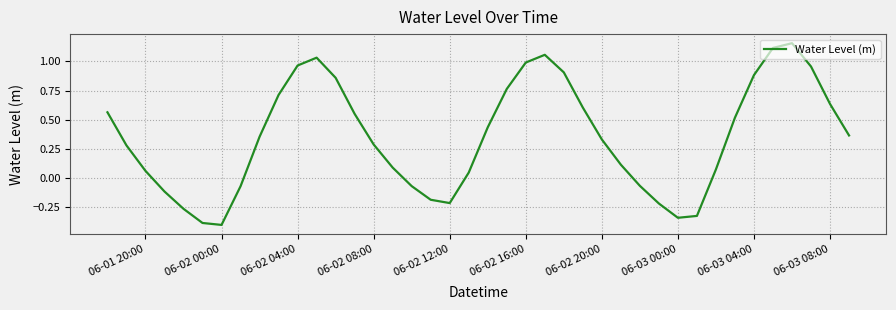

What is the minimum value shown in the chart?

-0.4